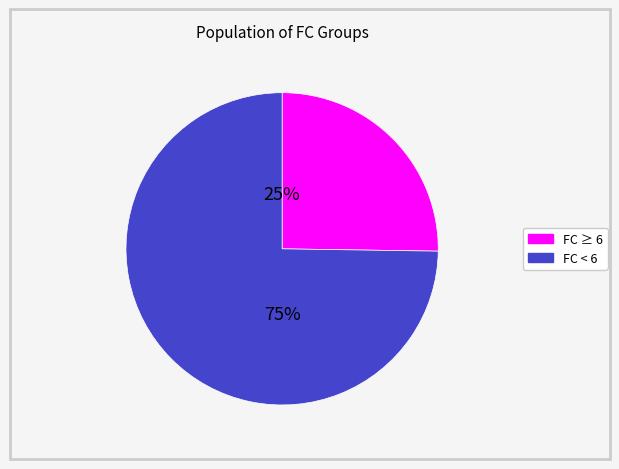

To the nearest percent, what is the difference between the largest and smallest slice percentages?

50%